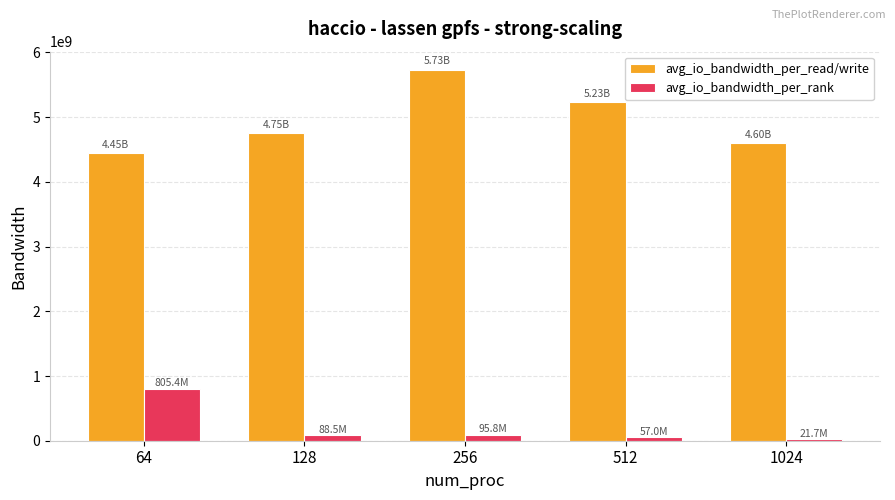

Are the bars grouped side by side (vs. stacked)?

Yes